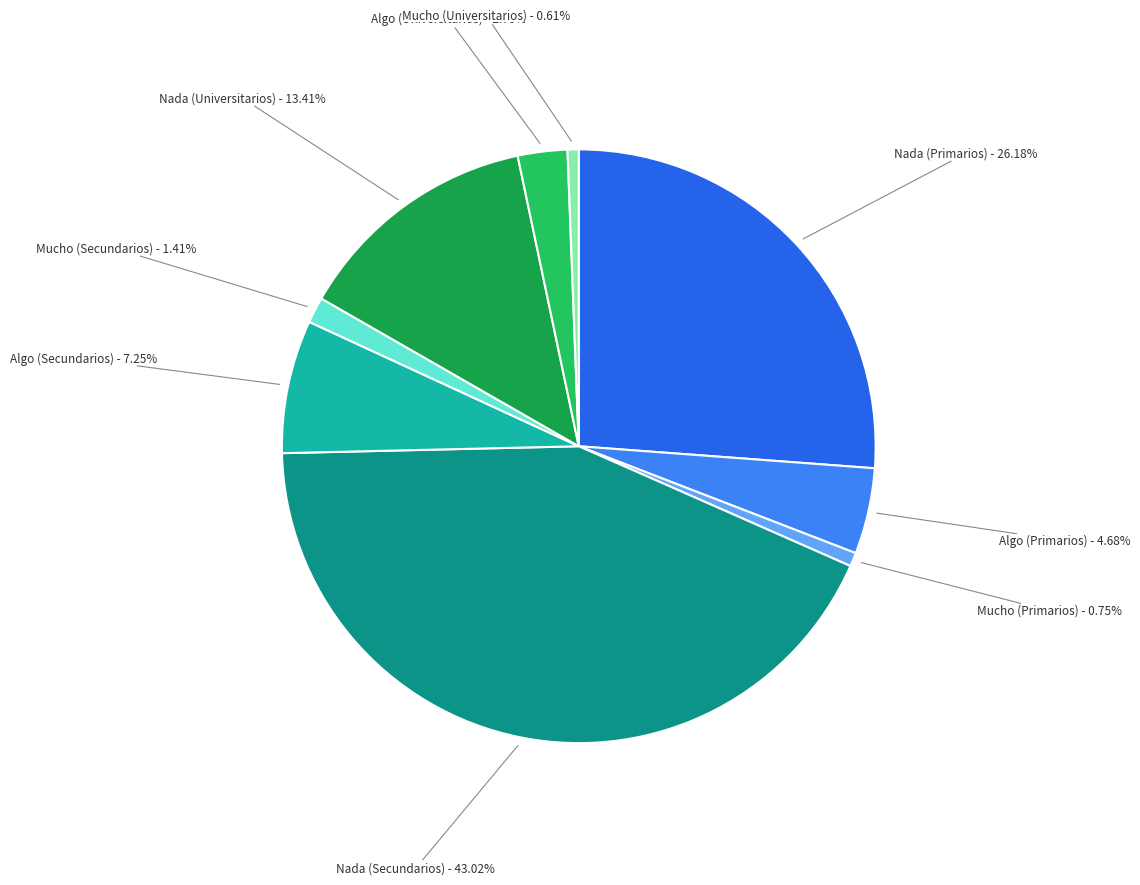

True or false: Nada (Secundarios) accounts for 55% of the total.

False